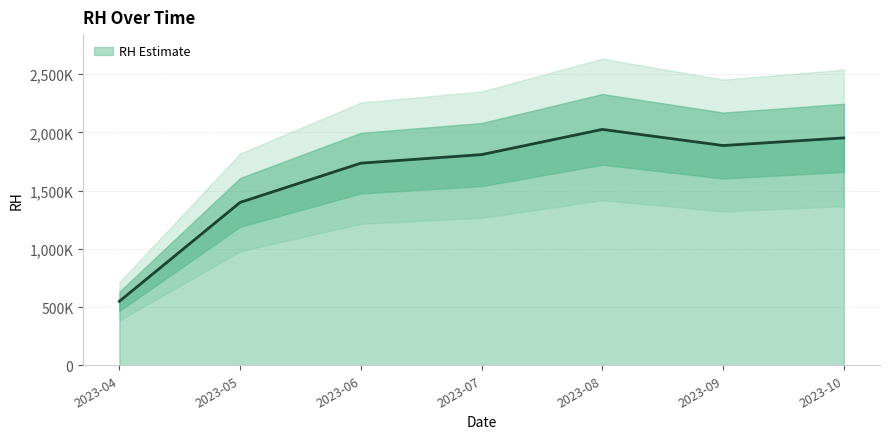

What is the average value?

1622929